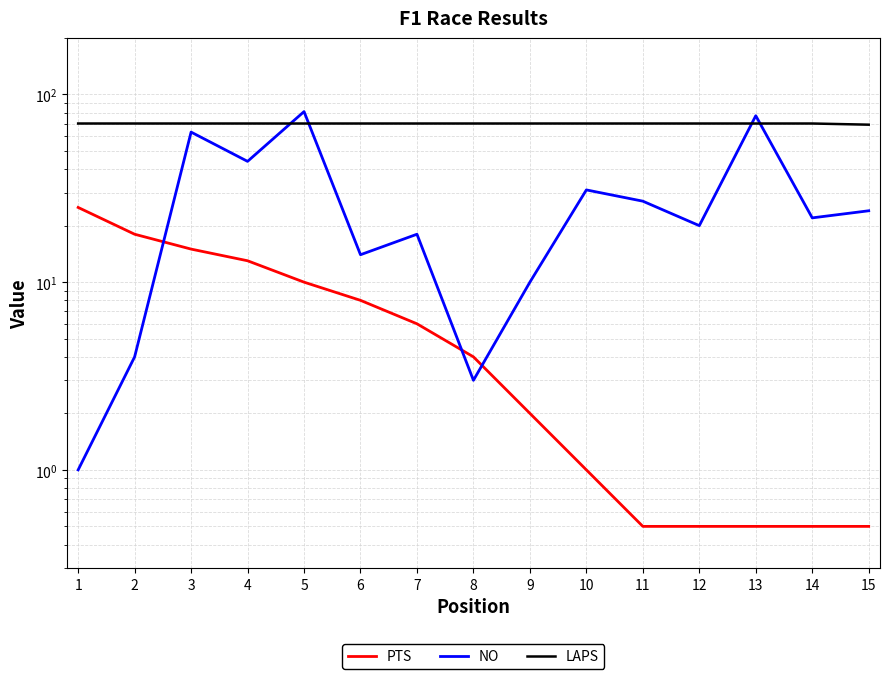

Between 7 and 12, which series saw the biggest shift?

PTS